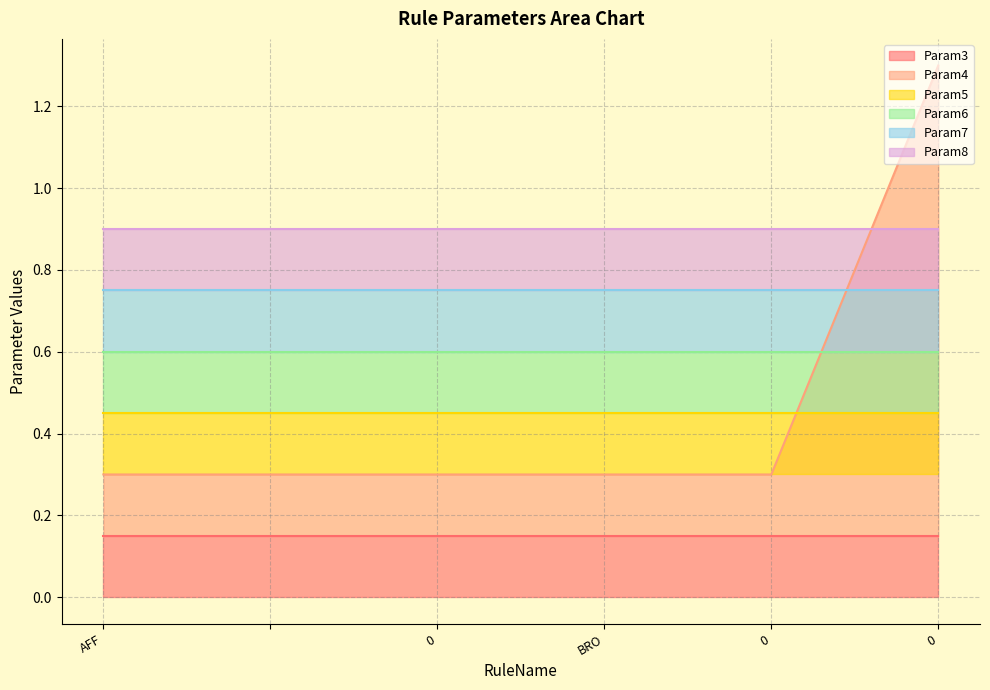

True or false: Param8 has more than 0 points higher than both neighbors.

False